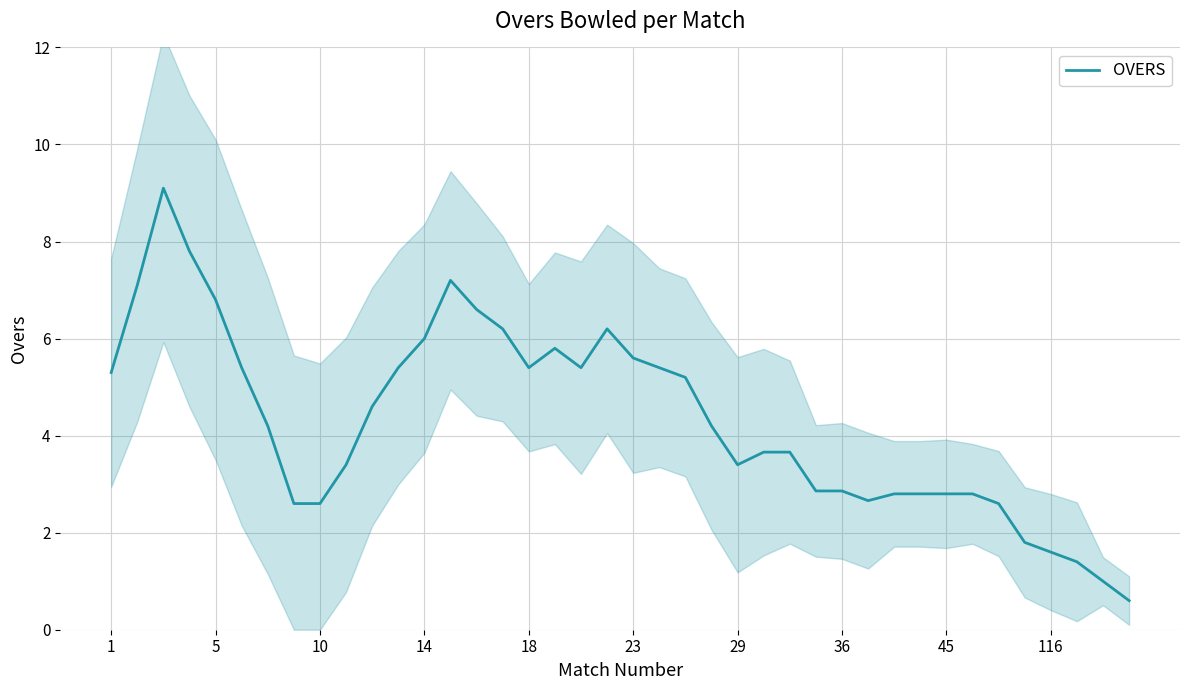

True or false: OVERS has a value of 9.7 at 14.

False